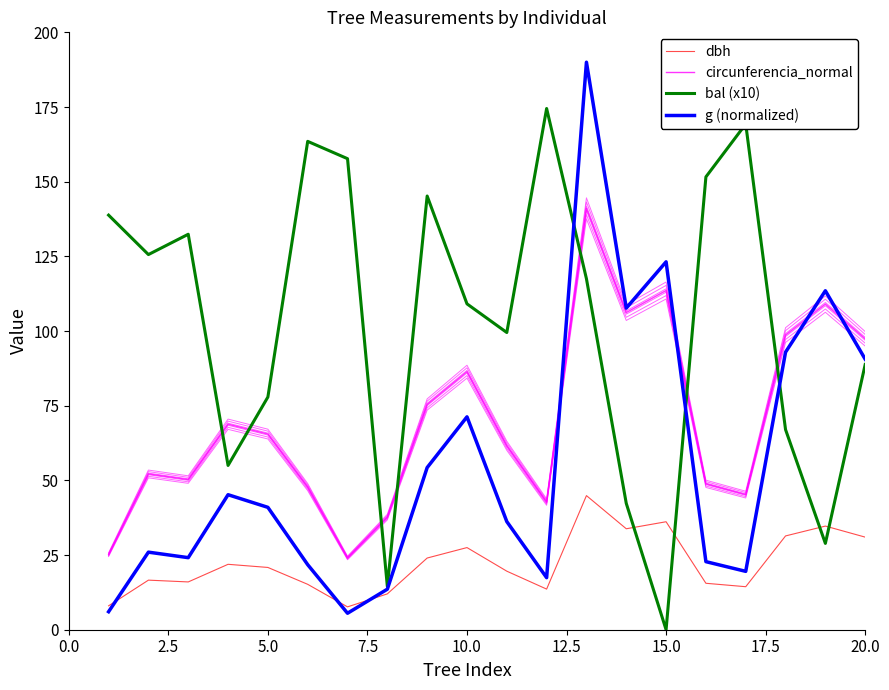

Is it true that dbh equals 9.7 at 16?

False